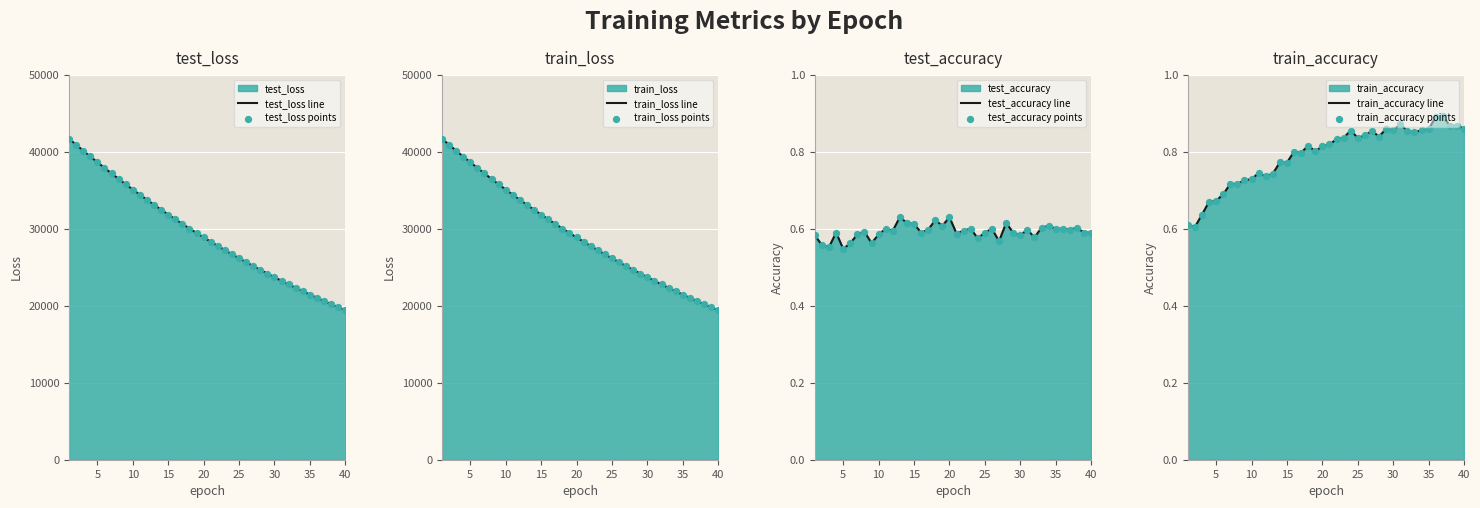

At which category is the sum across all series the highest?

1